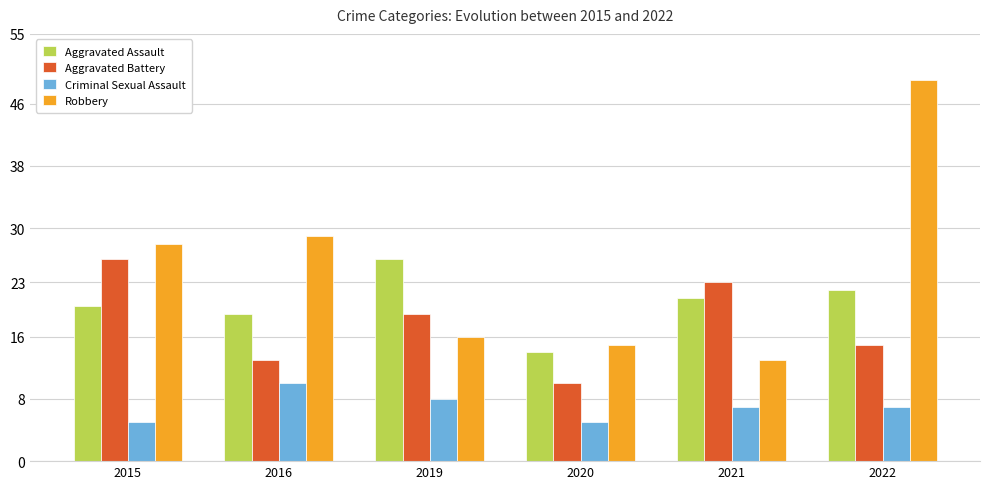

True or false: Aggravated Battery has a value of 8 at 2016.

False